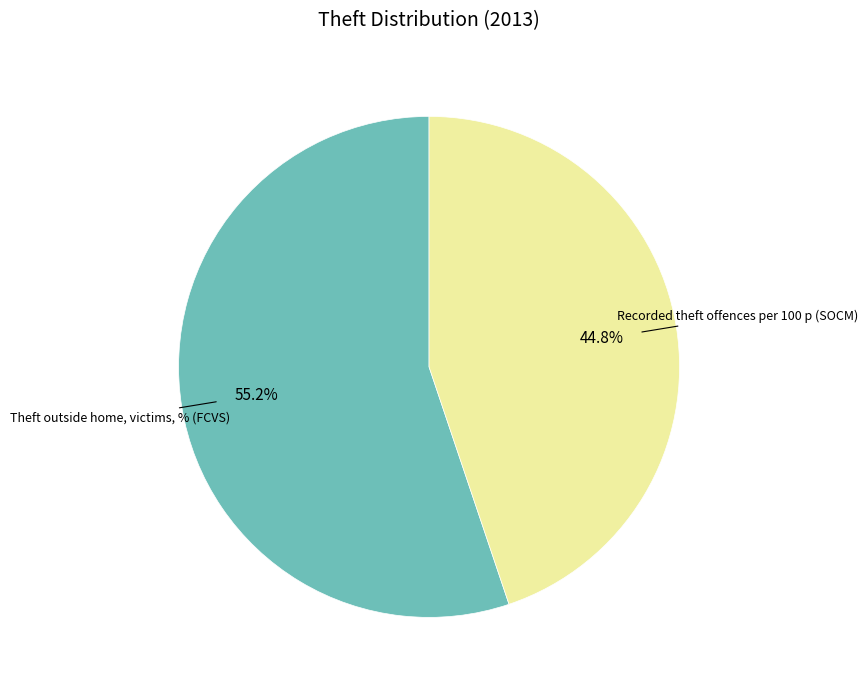

Is there any slice that represents more than half of the pie?

Yes